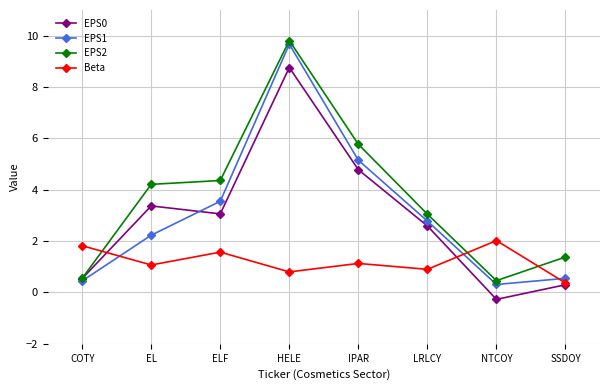

What is the difference between the highest and lowest values at SSDOY?

1.1